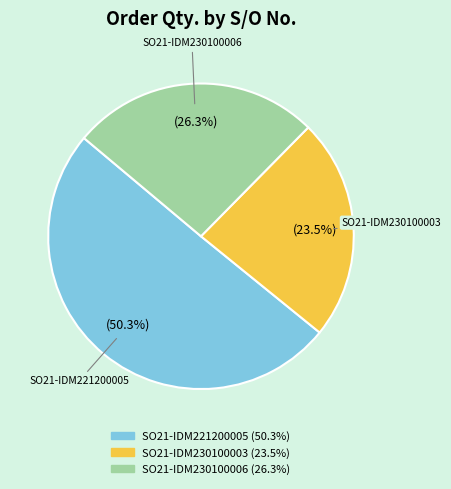

True or false: SO21-IDM230100006 accounts for 12% of the total.

False